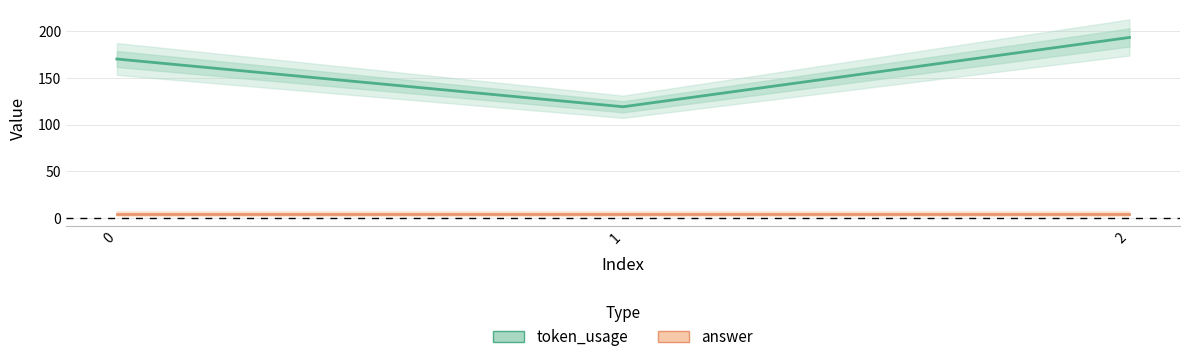

At which label does token_usage reach its minimum?

1